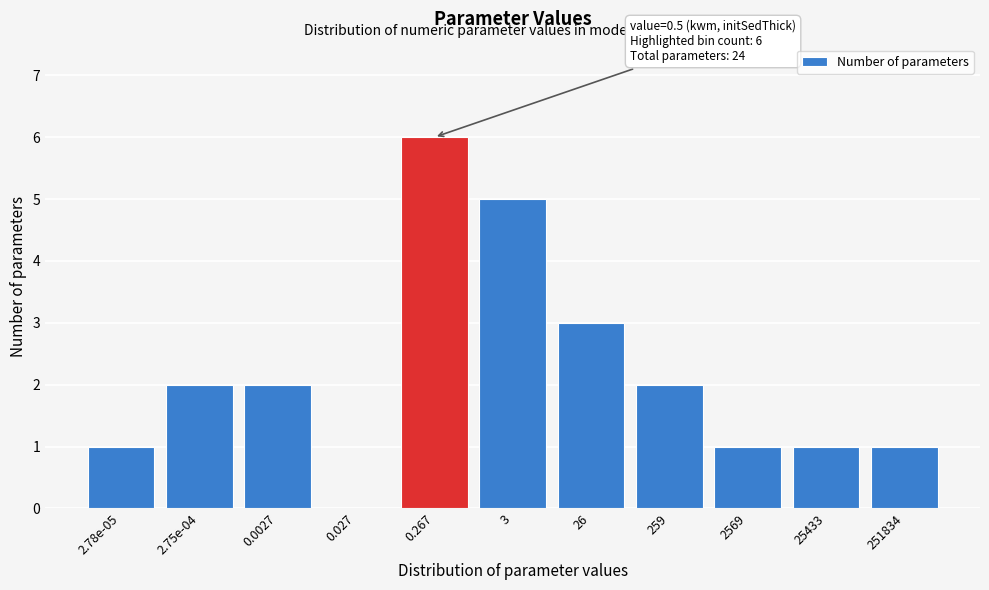

Reading right to left, what are all the values shown in this chart?

251834=1	25433=1	2569=1	259=2	26=3	3=5	0.267=6	0.027=0	0.0027=2	2.75e-04=2	2.78e-05=1